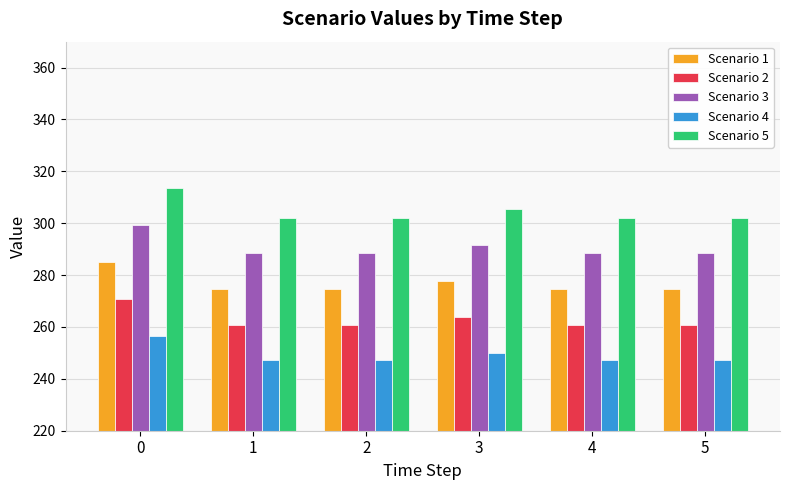

True or false: Scenario 2 has a value of 396.5 at 5.

False